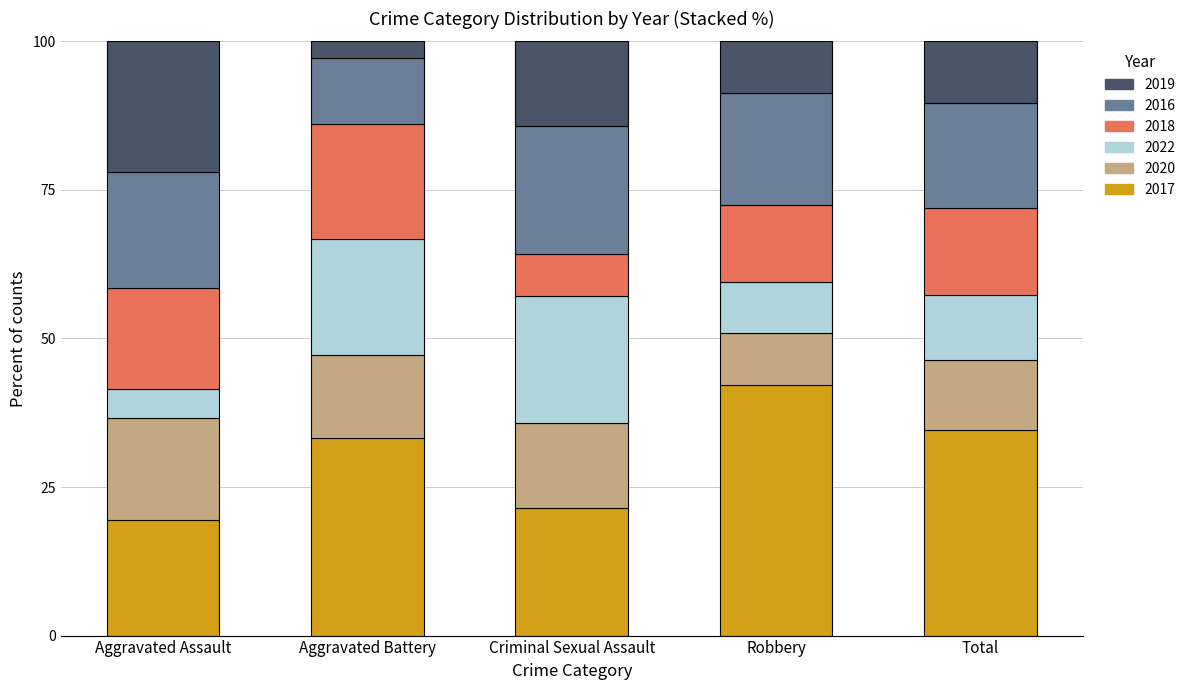

What is the lowest value of the 2017 series?

19.5